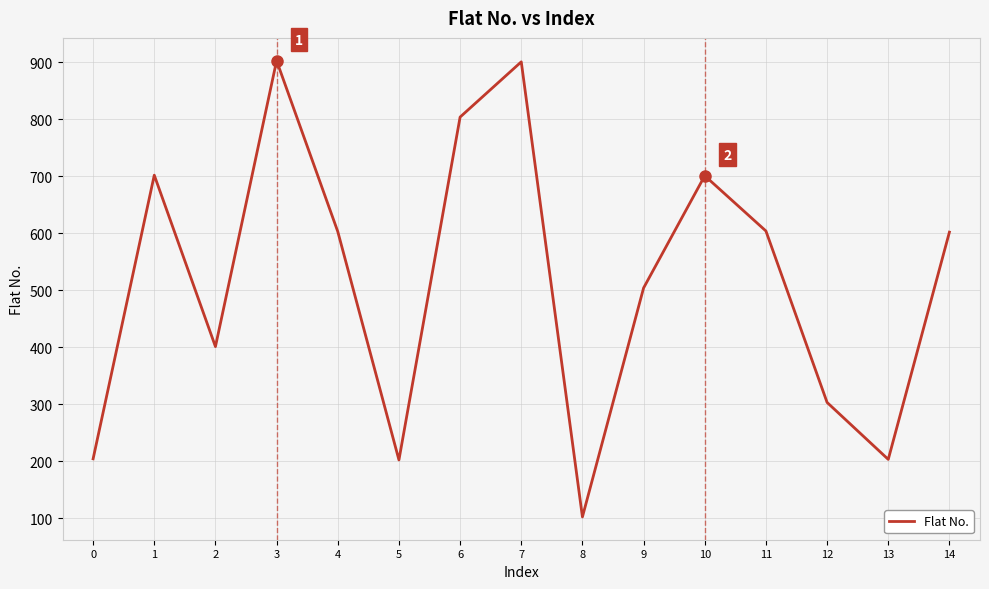

How many interior local valleys (lower than both neighbors) does the data have?

4